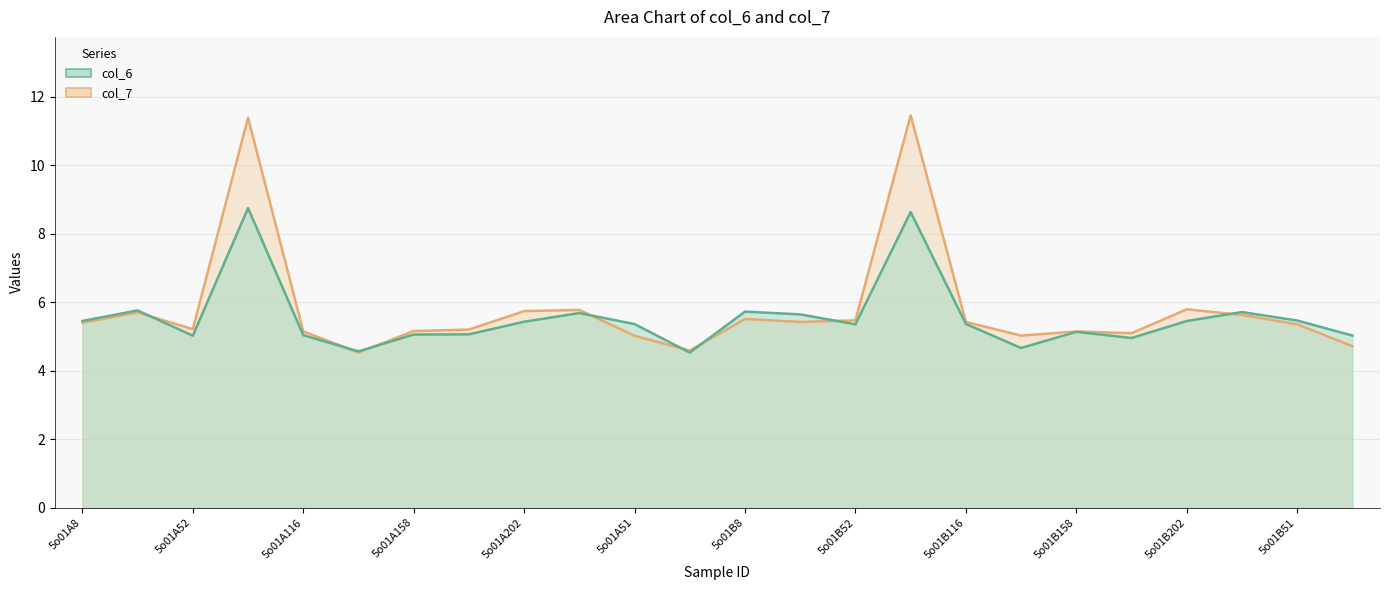

The col_7 series shows 6.6 at 5o01A137. True or false?

False